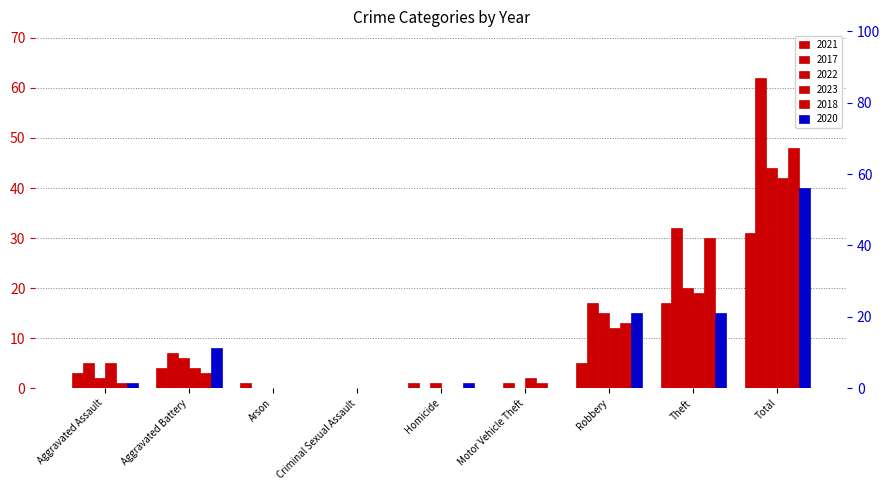

The value of 2017 at Criminal Sexual Assault is 0. True or false?

True